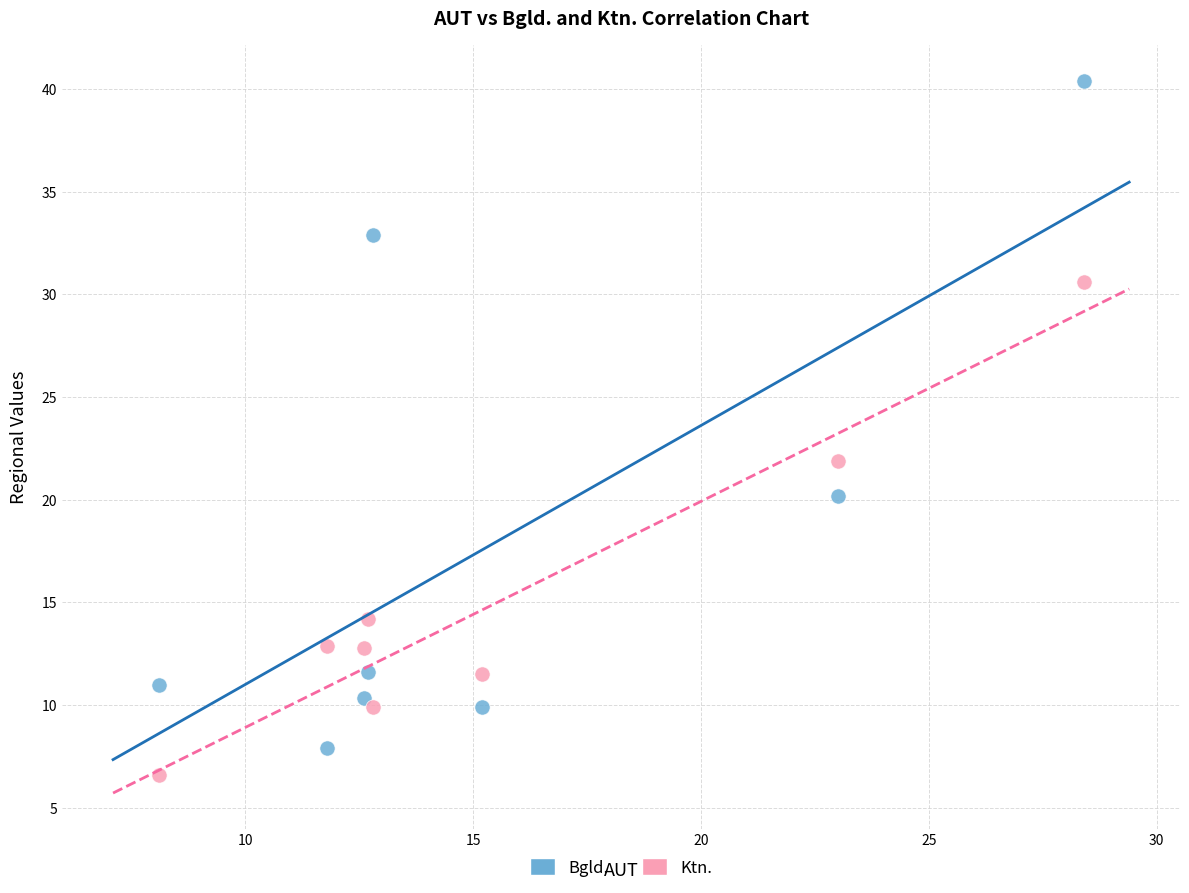

Which series reaches the maximum Y coordinate?

Bgld.